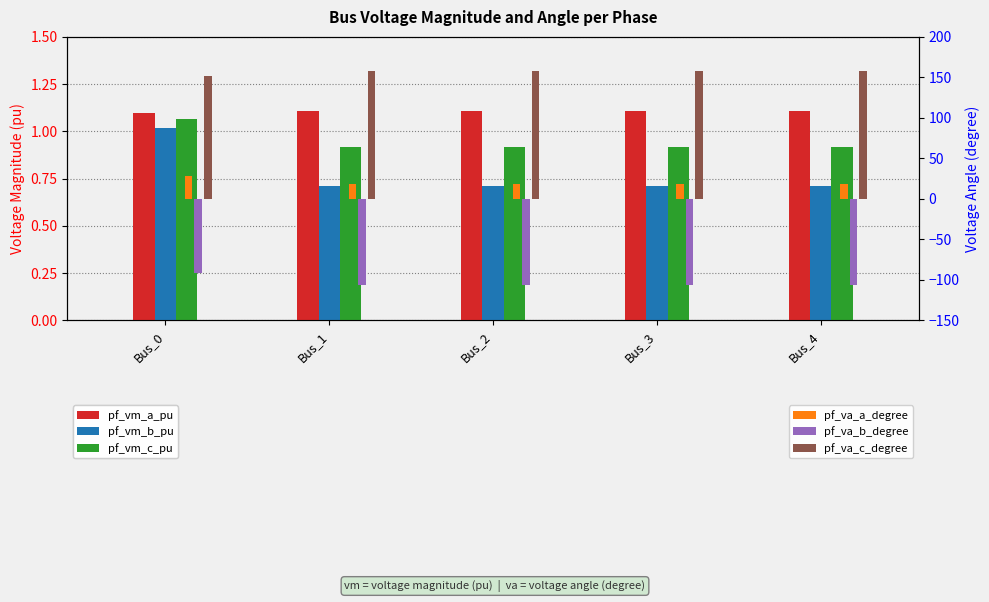

The pf_vm_b_pu series shows 0.7 at Bus_2. True or false?

True